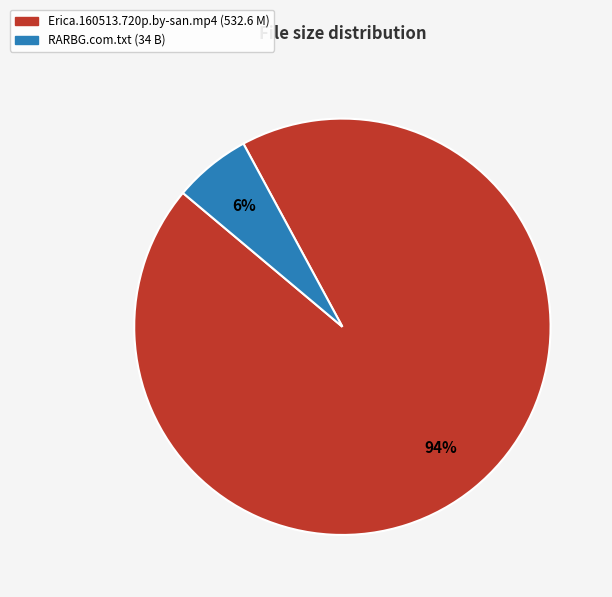

Rank the categories by value from lowest to highest.

RARBG.com.txt, Erica.160513.720p.by-san.mp4